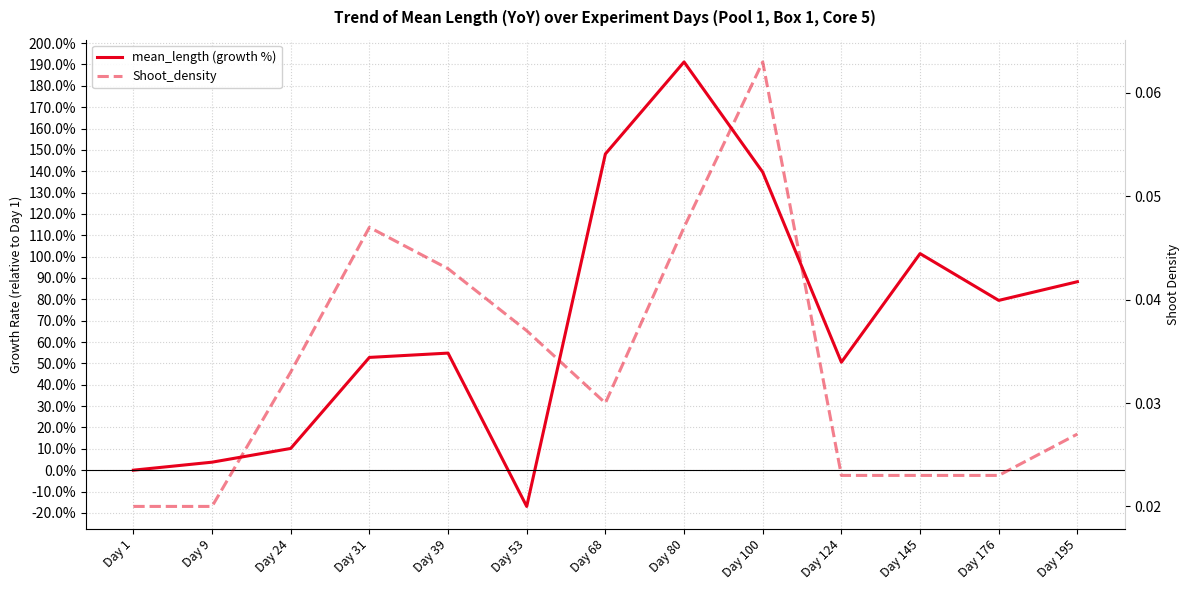

What is the spread (max minus min) of values at Day 124?

50.5